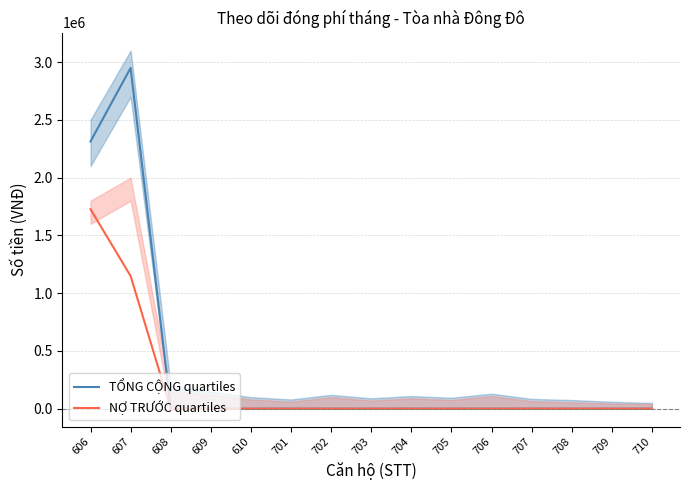

What is the maximum value shown in the chart?

2949650